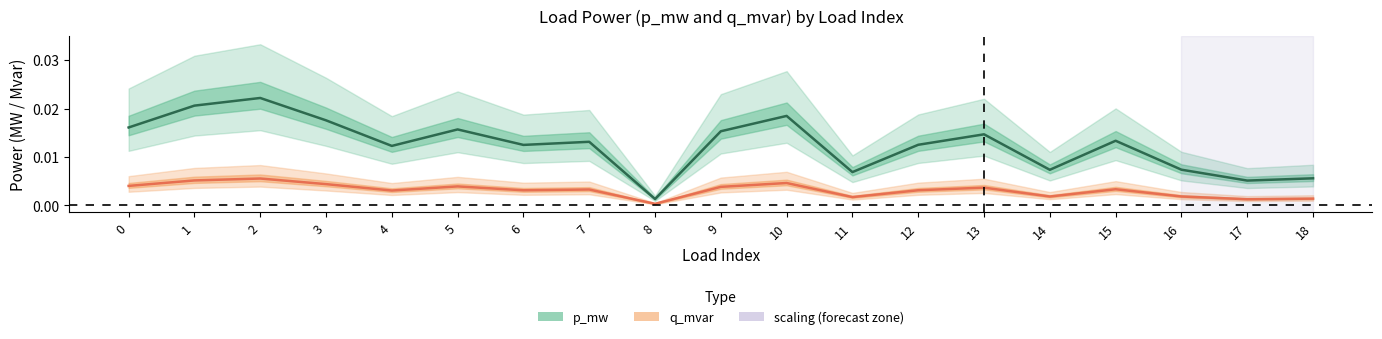

True or false: q_mvar has a value of 0.0 at 11.

True